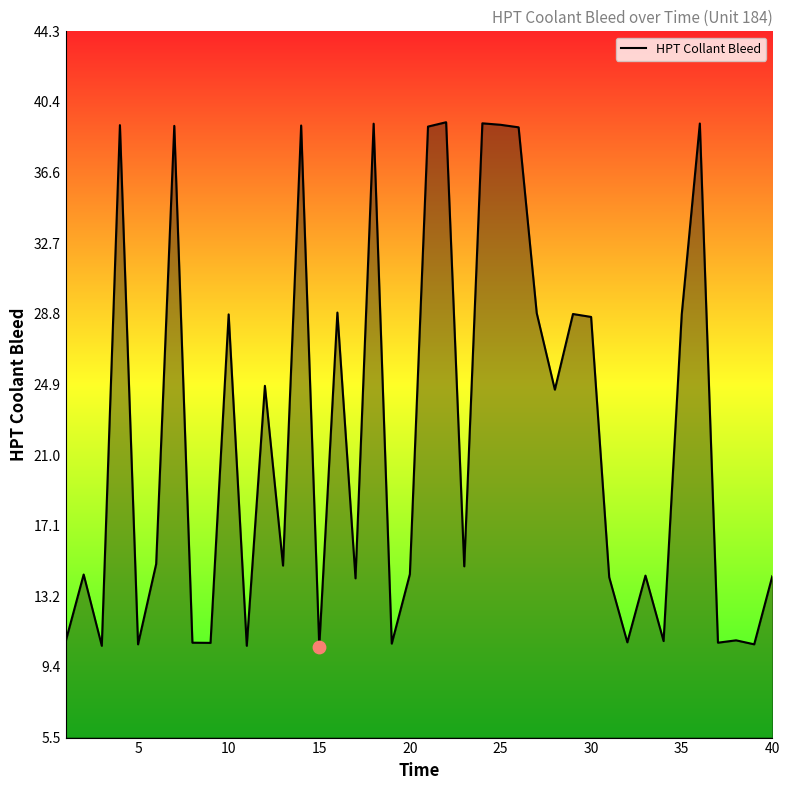

What is the smallest value displayed?

10.5